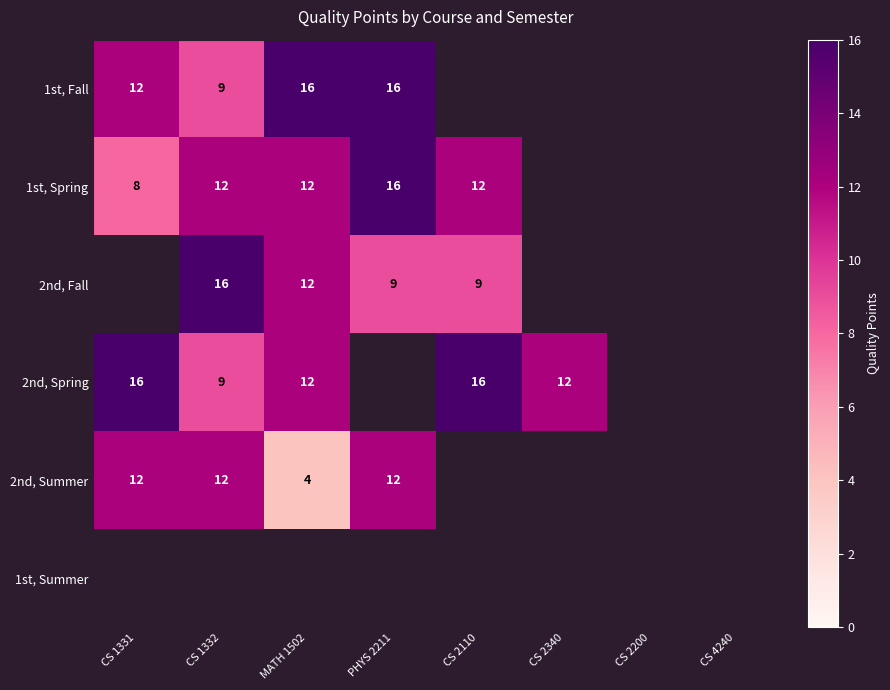

The 1st, Spring series shows 16 at PHYS 2211. True or false?

True